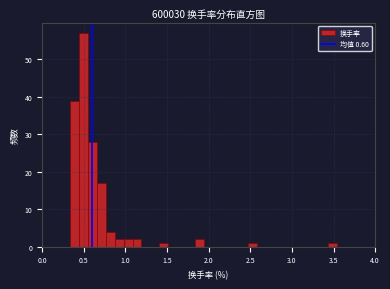

Around what value on the x-axis is the tallest bar? Give the approximate position of its centre, as read against the axis.

0.50